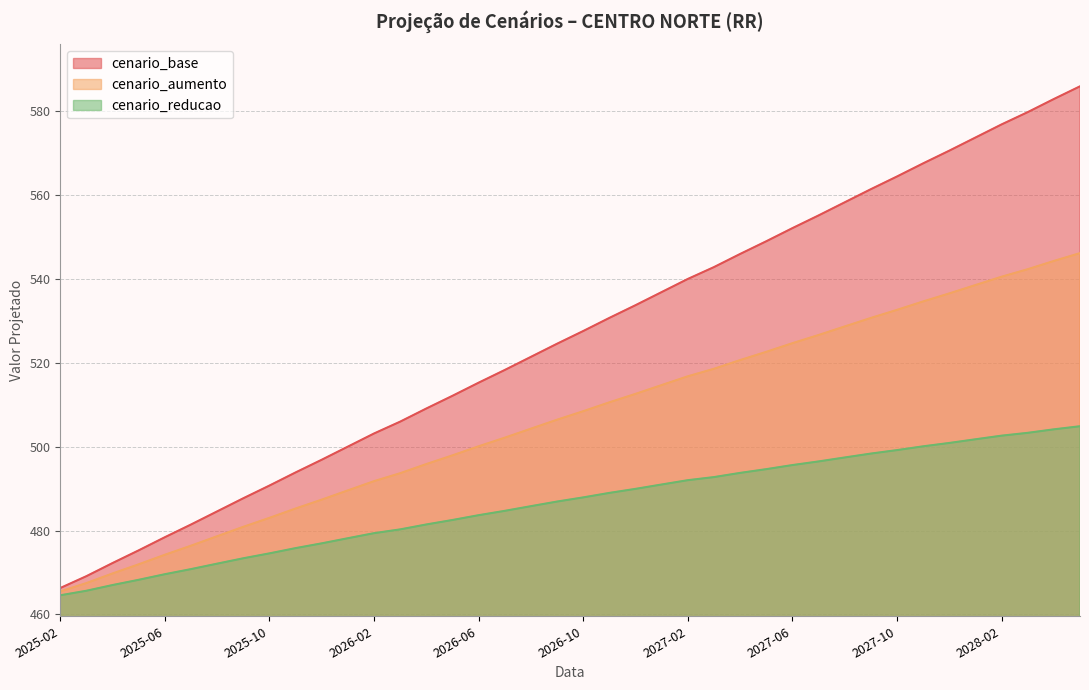

What is the value of the cenario_reducao point at the 21st from the left?

487.9